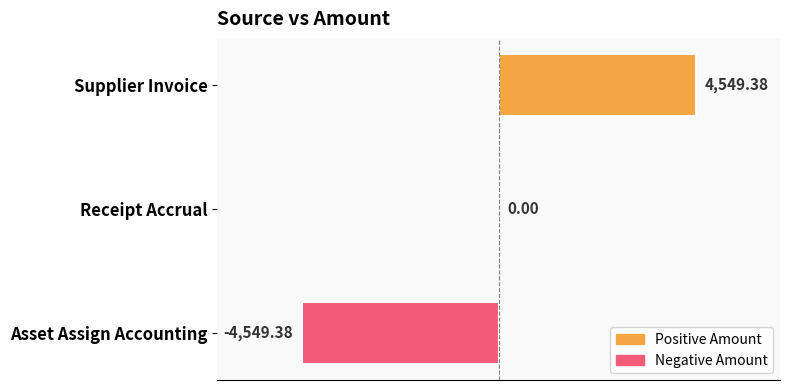

What is the change in value from Asset Assign Accounting to Supplier Invoice?

+9098.8